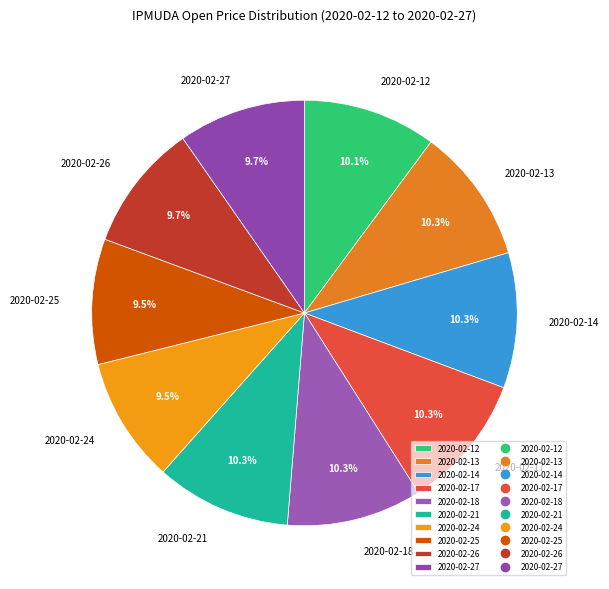

Is there a majority slice in this chart?

No